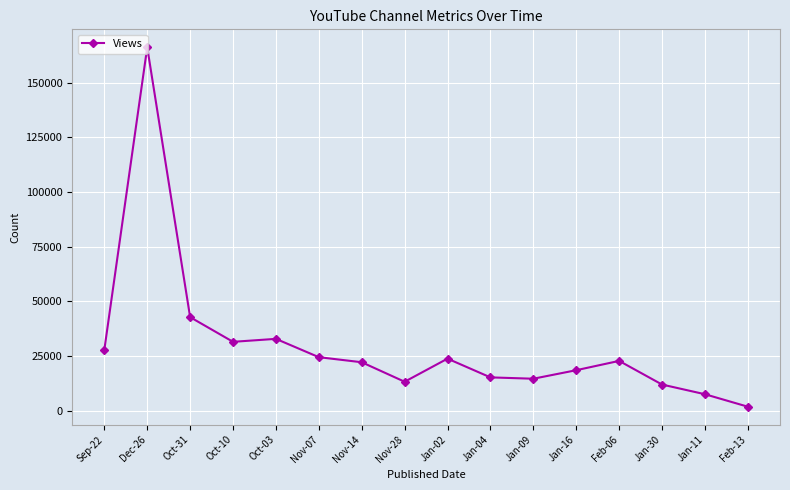

What is the value of the 3rd point from the left?

42792